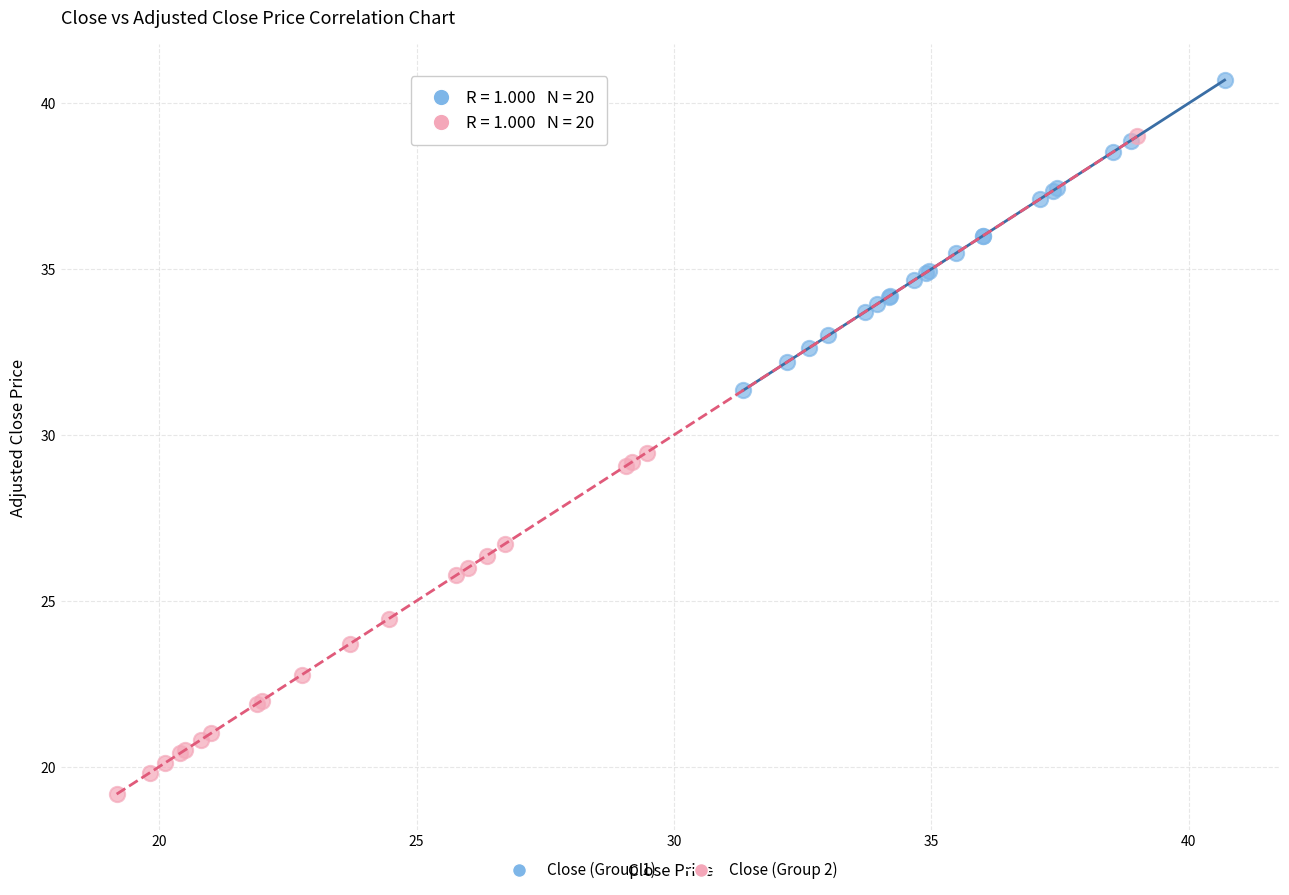

Which series contains the lowest Y value?

Close (Group 2)